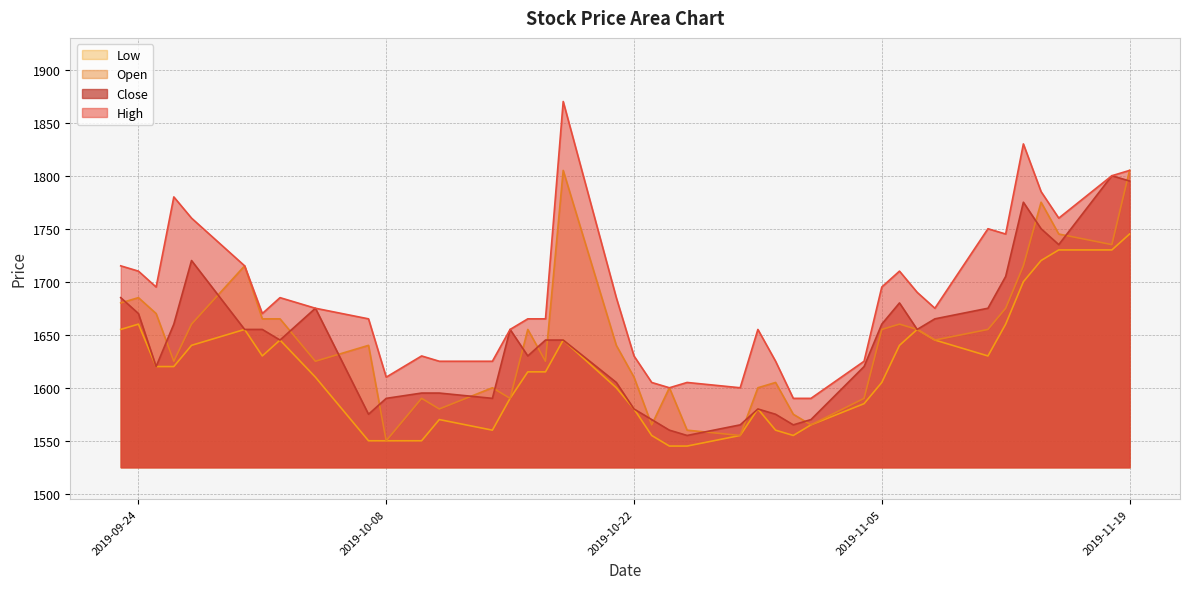

Does the chart have visible grid lines?

Yes